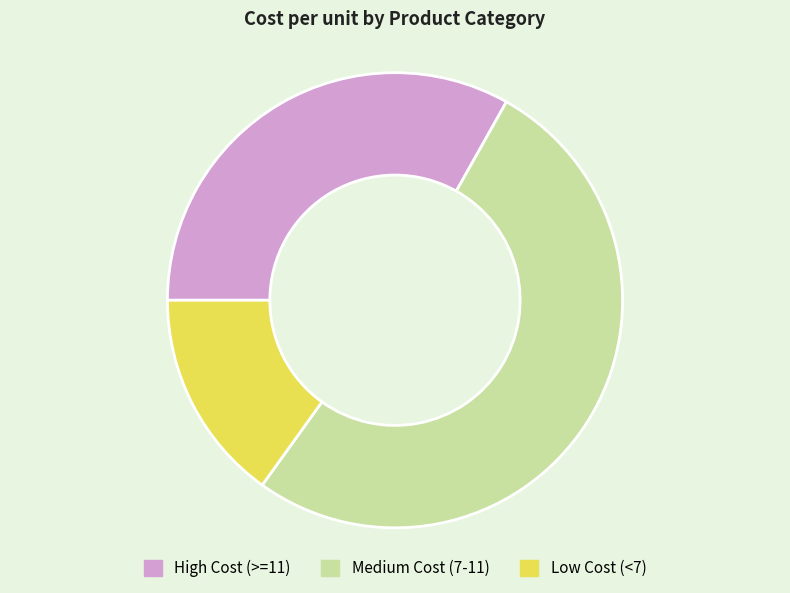

Which has a higher value, Low Cost (<7) or Medium Cost (7-11)?

Medium Cost (7-11)